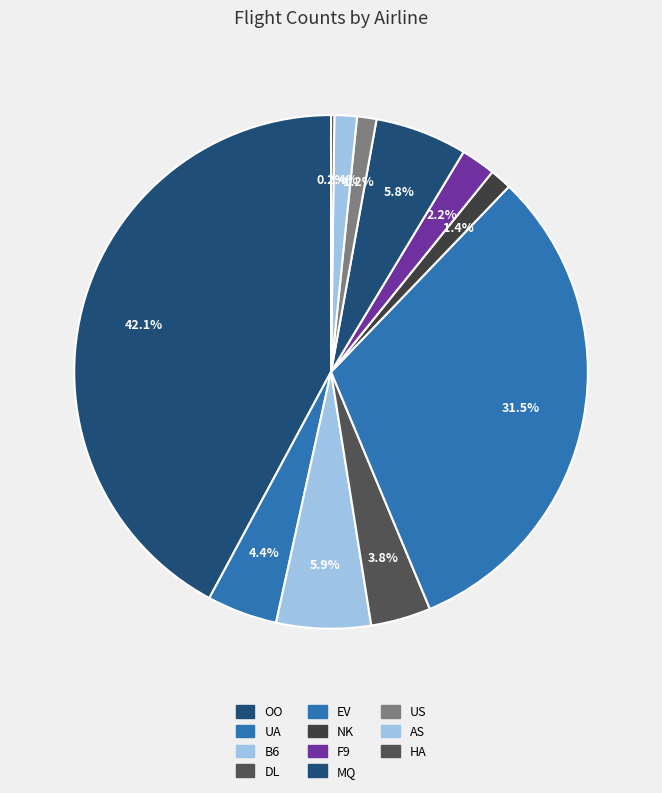

Do US and NK together represent more than half of the pie?

No